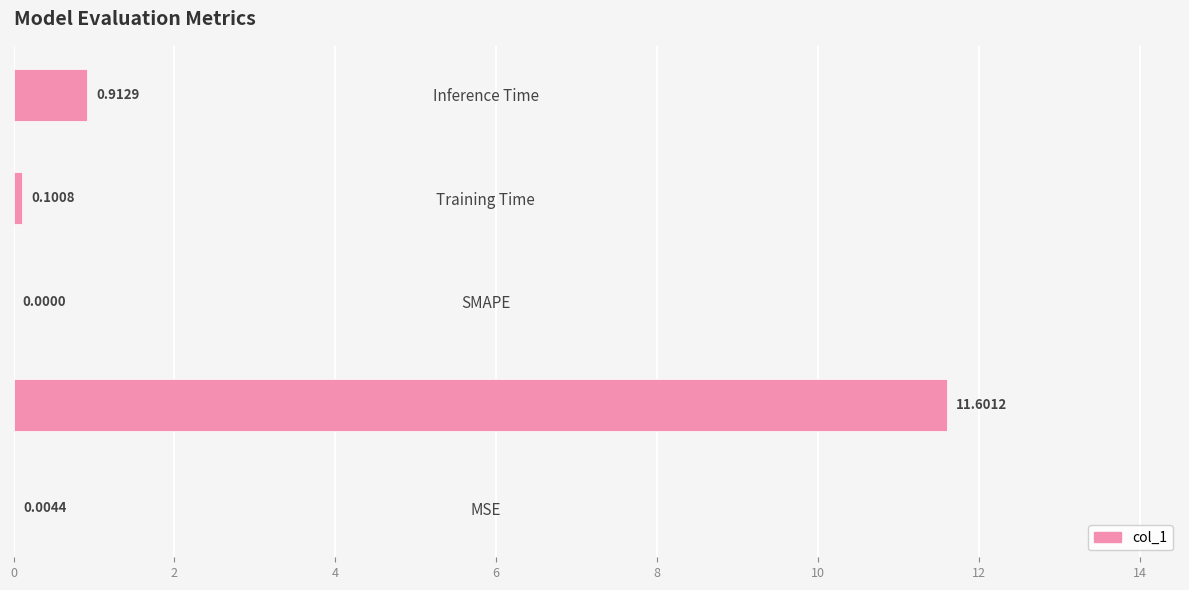

What is the sum of all values?

12.6